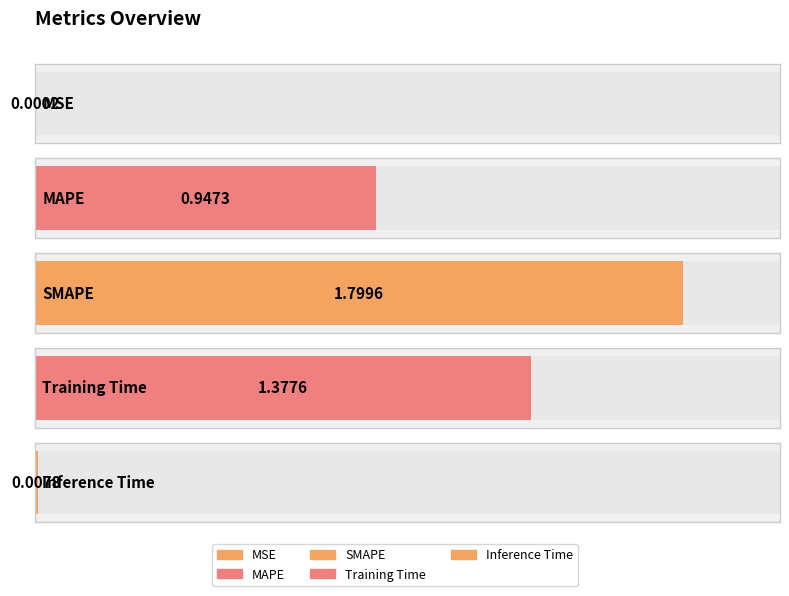

Between Training Time and MAPE, which is larger?

Training Time